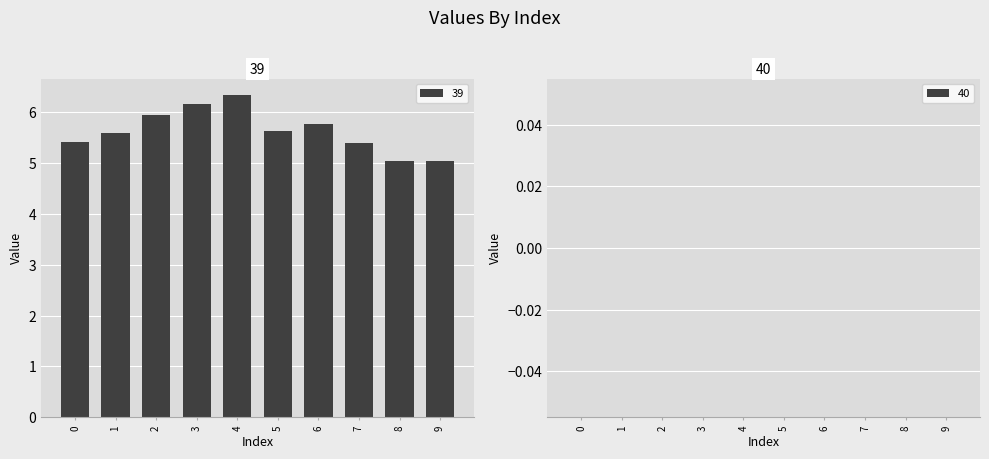

What is the value of the 4th bar from the left?

6.2